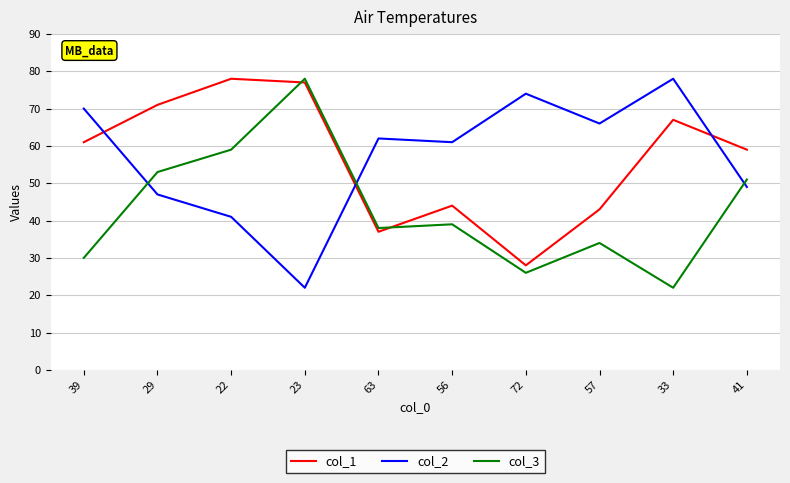

Between which two adjacent categories do col_1 and col_3 first intersect?

22 and 23